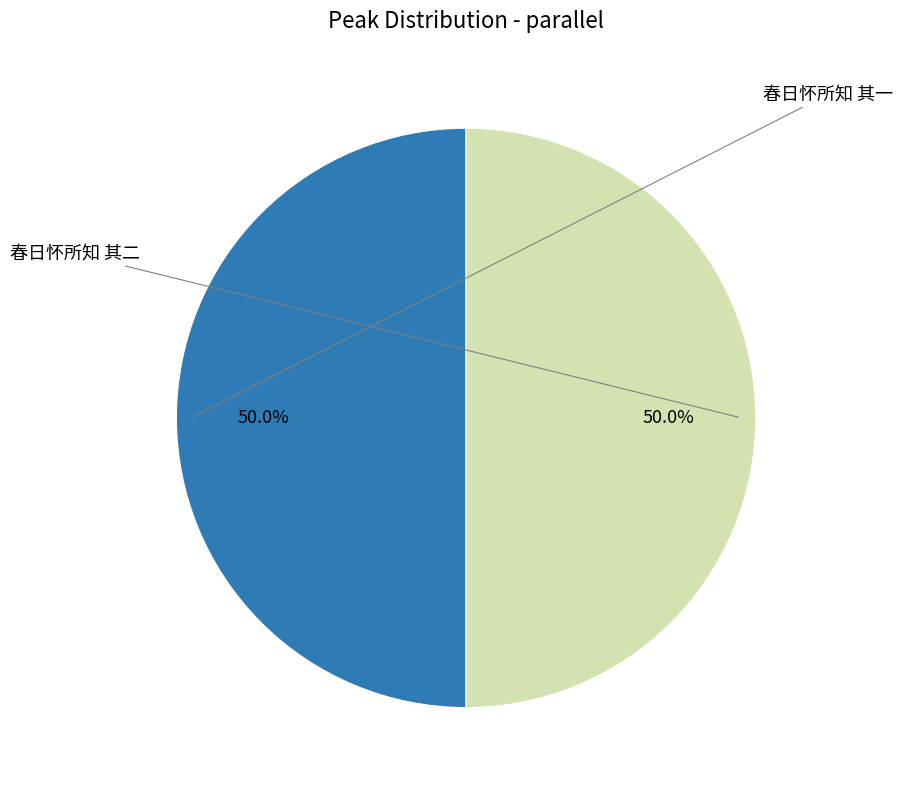

Which category accounts for the majority?

春日怀所知 其二